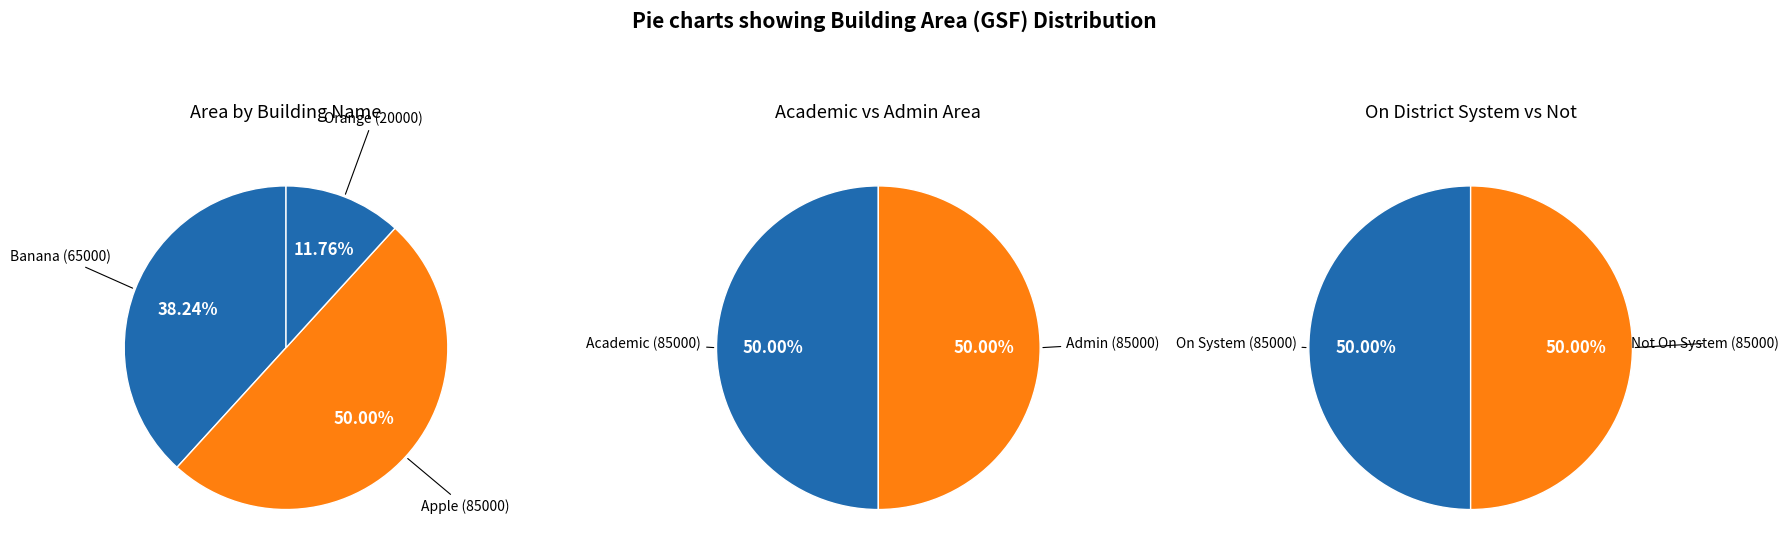

What is the ratio of the value at Apple (85000) to the value at Banana (65000)?

1.3